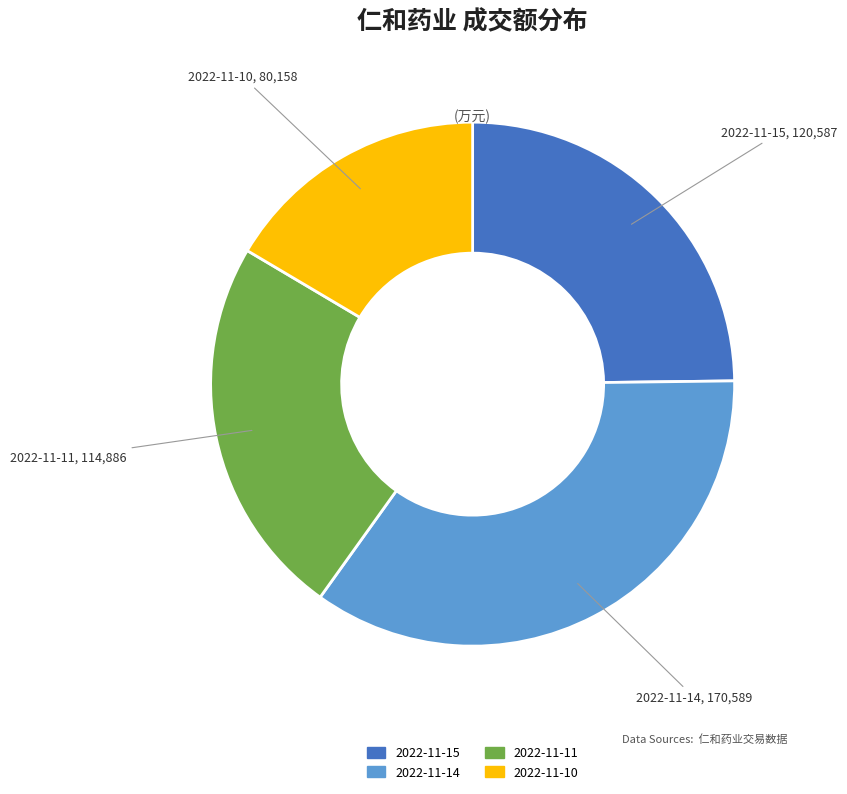

Between 2022-11-15 and 2022-11-11, which is larger?

2022-11-15